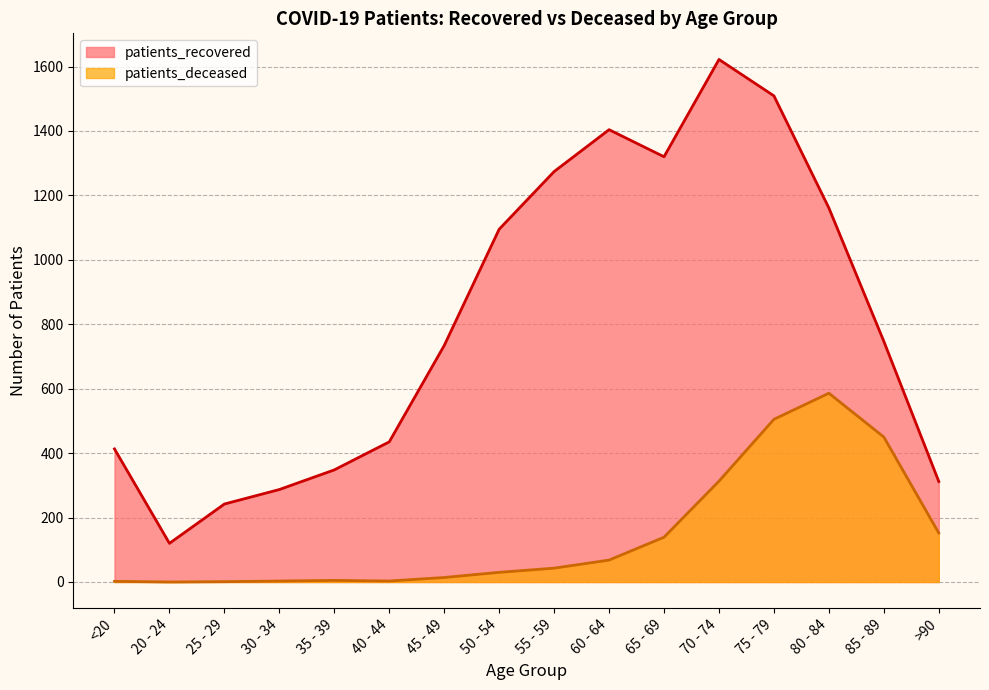

True or false: patients_recovered and patients_deceased cross at least once.

False